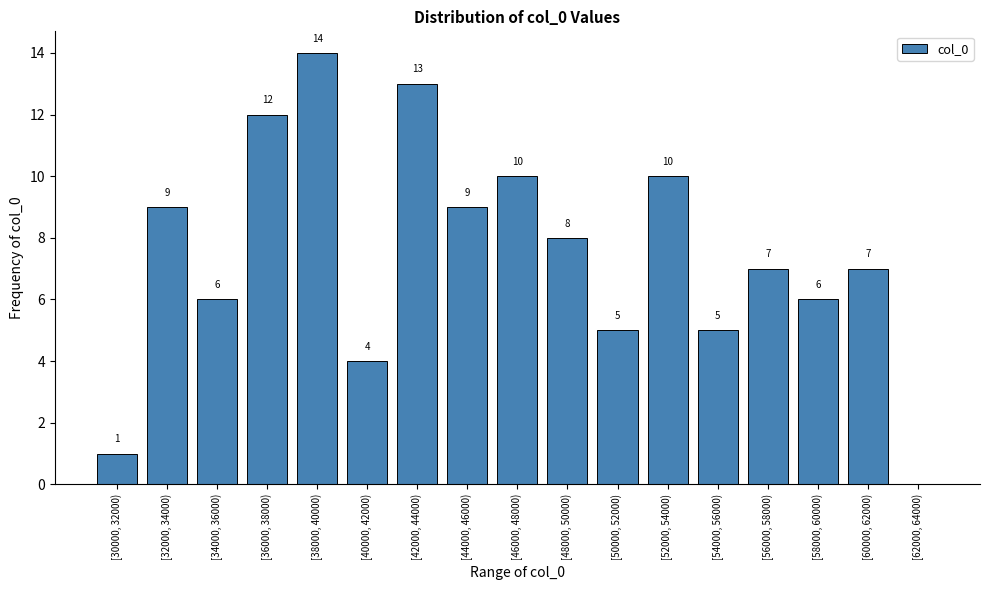

Reading right to left, what are all the values shown in this chart?

[62000, 64000)=0	[60000, 62000)=7	[58000, 60000)=6	[56000, 58000)=7	[54000, 56000)=5	[52000, 54000)=10	[50000, 52000)=5	[48000, 50000)=8	[46000, 48000)=10	[44000, 46000)=9	[42000, 44000)=13	[40000, 42000)=4	[38000, 40000)=14	[36000, 38000)=12	[34000, 36000)=6	[32000, 34000)=9	[30000, 32000)=1